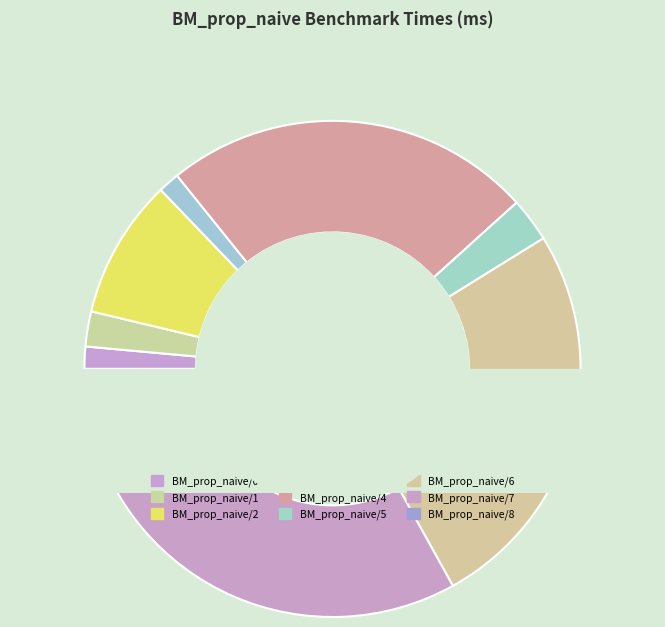

How many segments does this pie chart have?

9